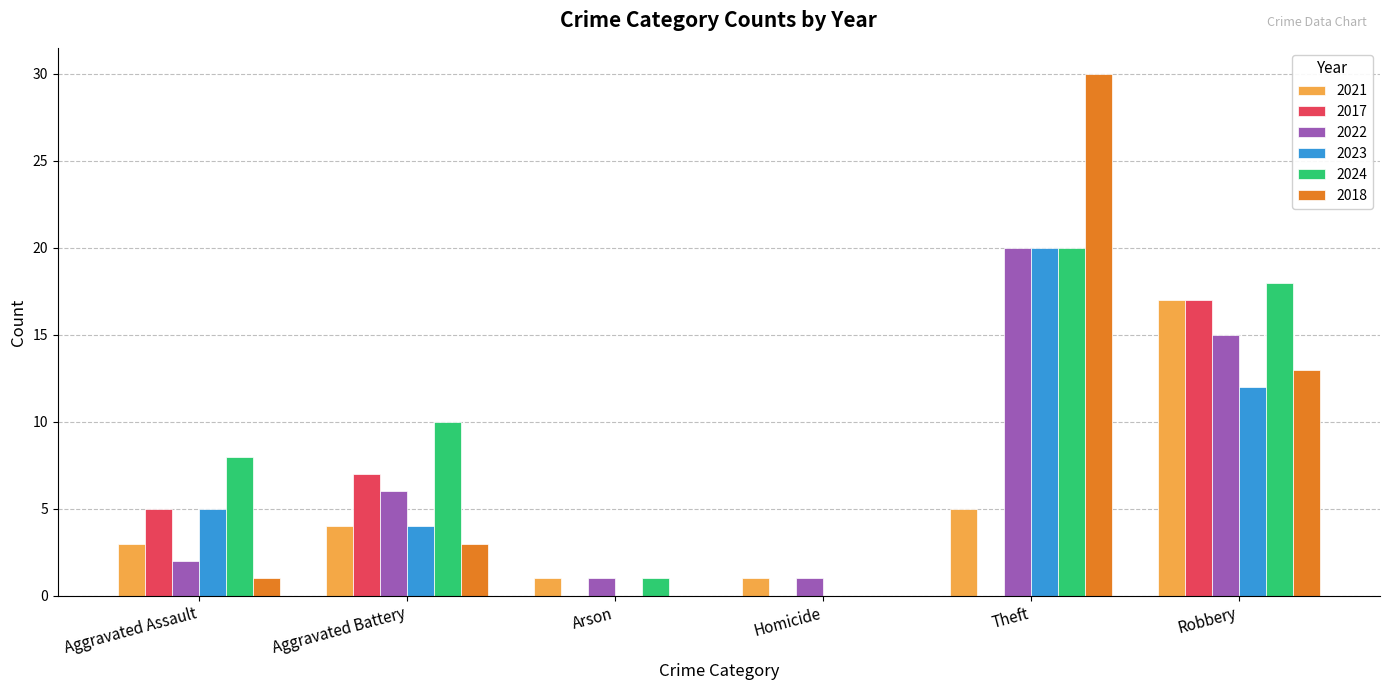

Does the chart contain stacked bars?

No